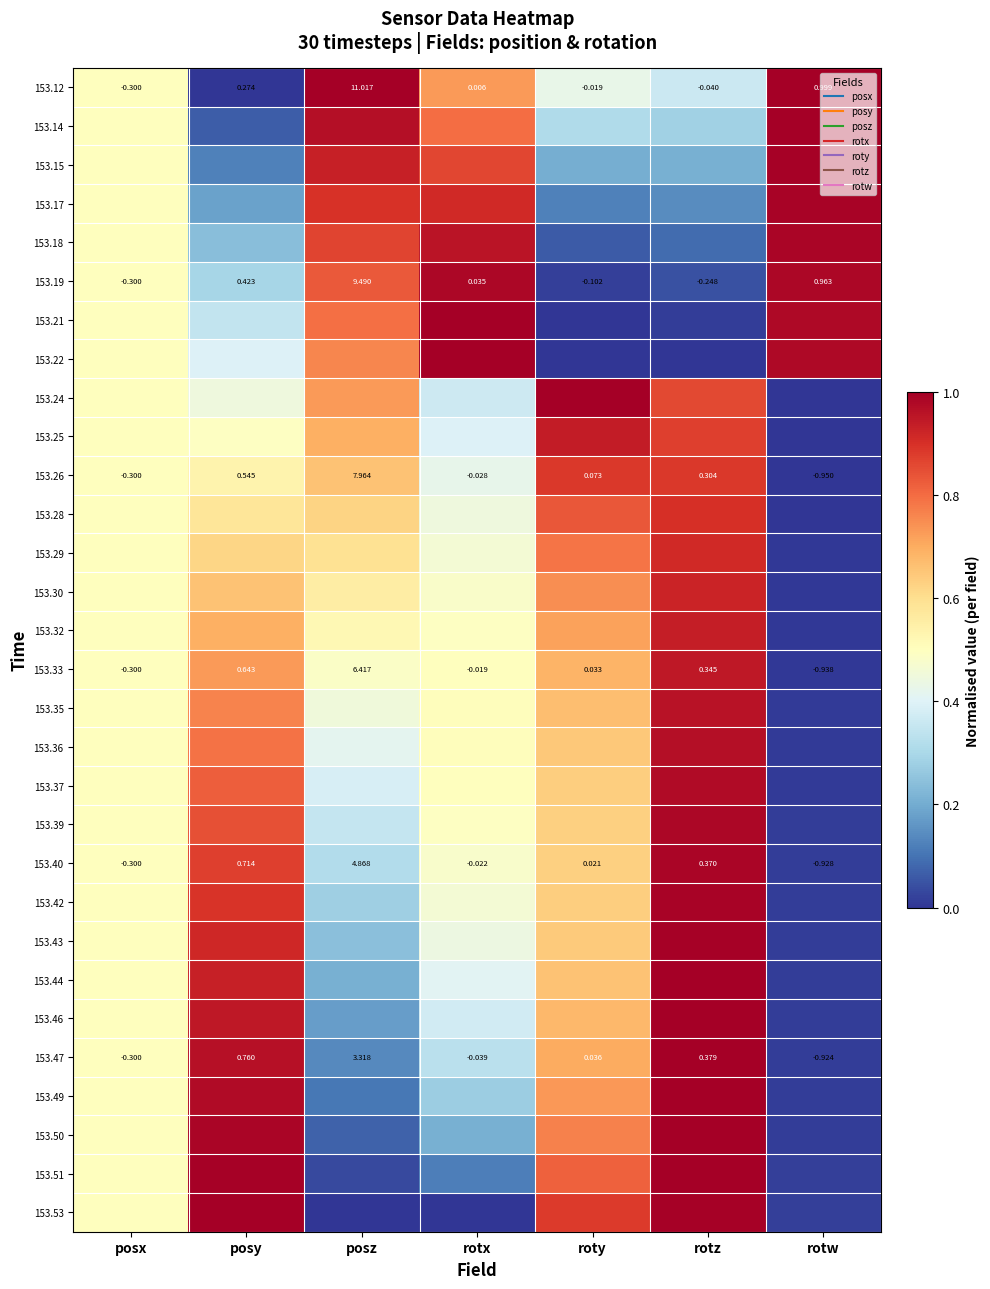

List the labels in order of 153.36 value, largest first.

rotz, posy, roty, rotx, posx, posz, rotw